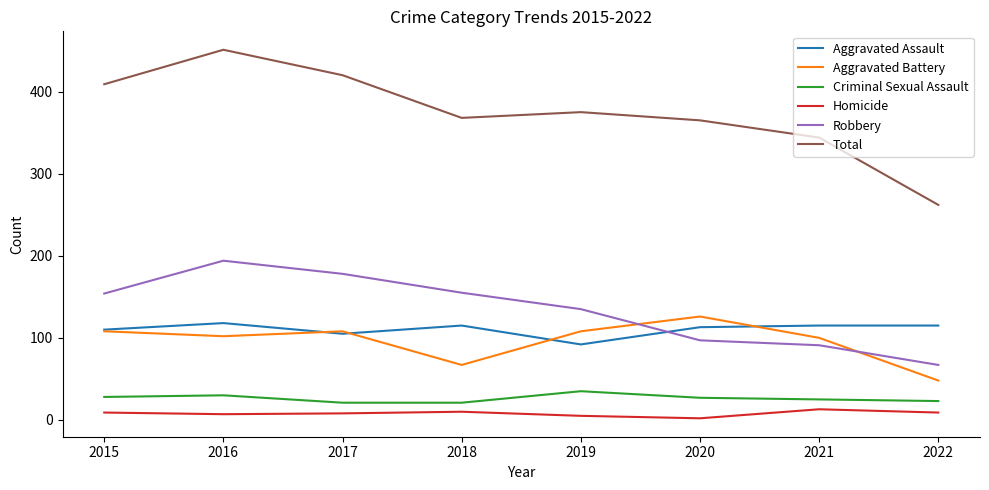

True or false: Homicide and Aggravated Battery cross at least once.

False